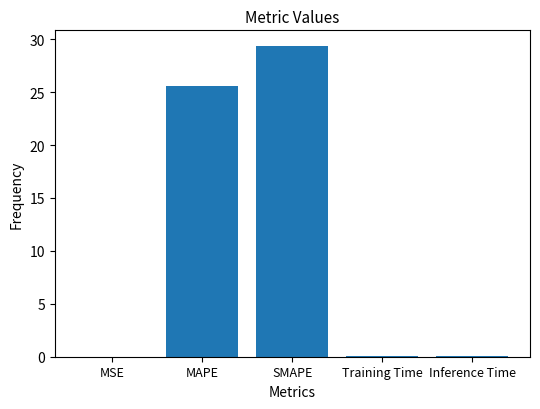

What value does the data have at Training Time?

0.1